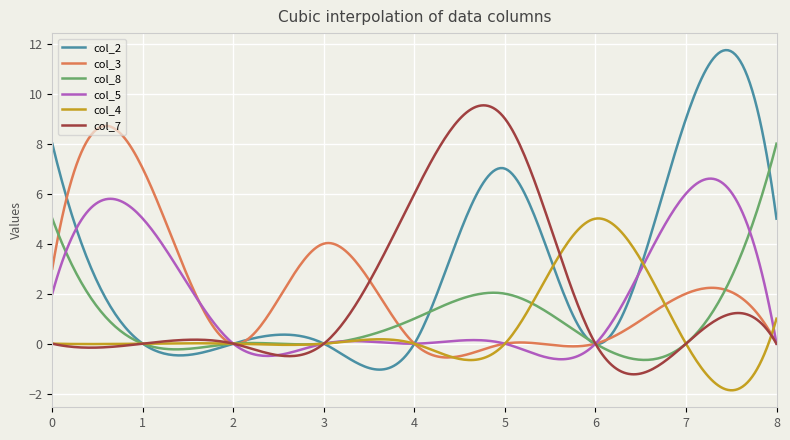

Which series has the largest total across all categories?

col_2